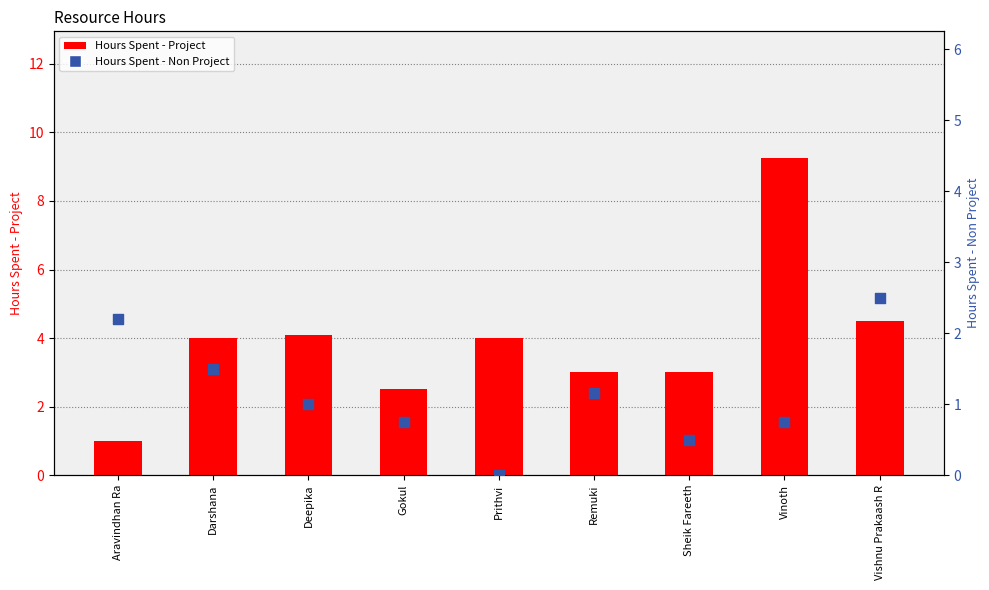

What are all the series names shown in the legend?

Hours Spent - Project, Hours Spent - Non Project